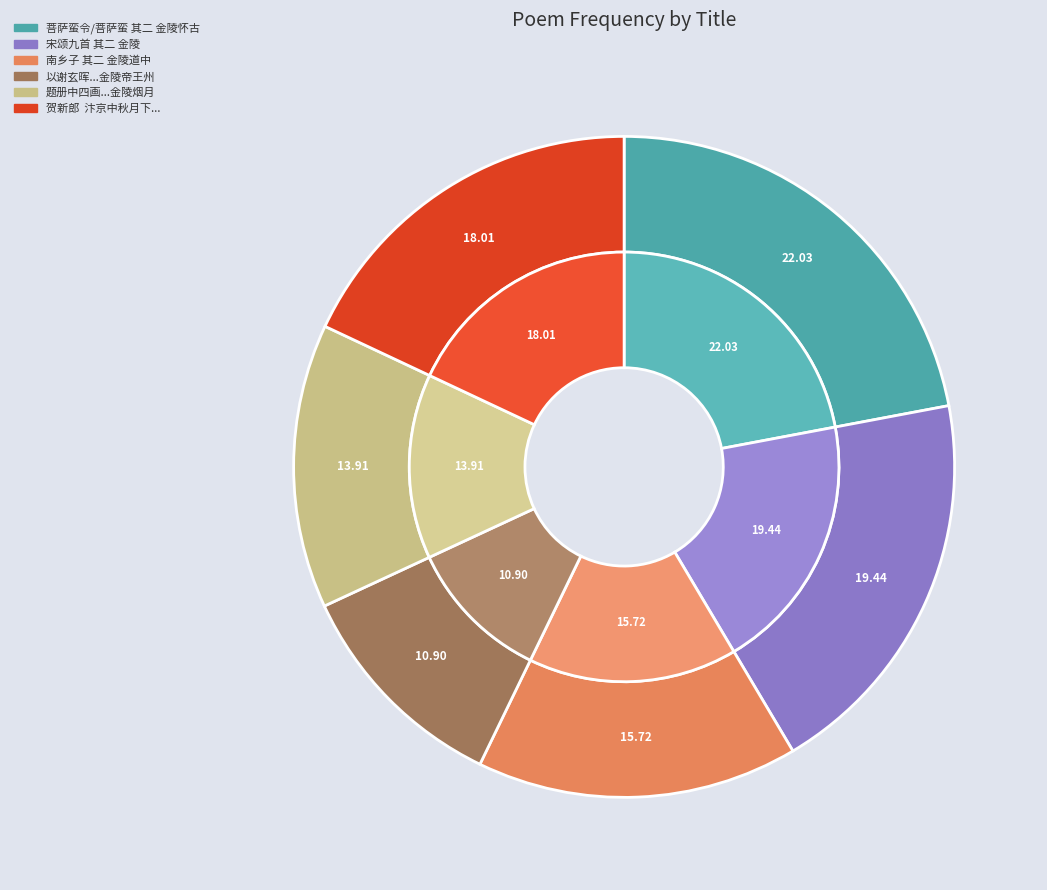

Is there a majority slice in this chart?

No